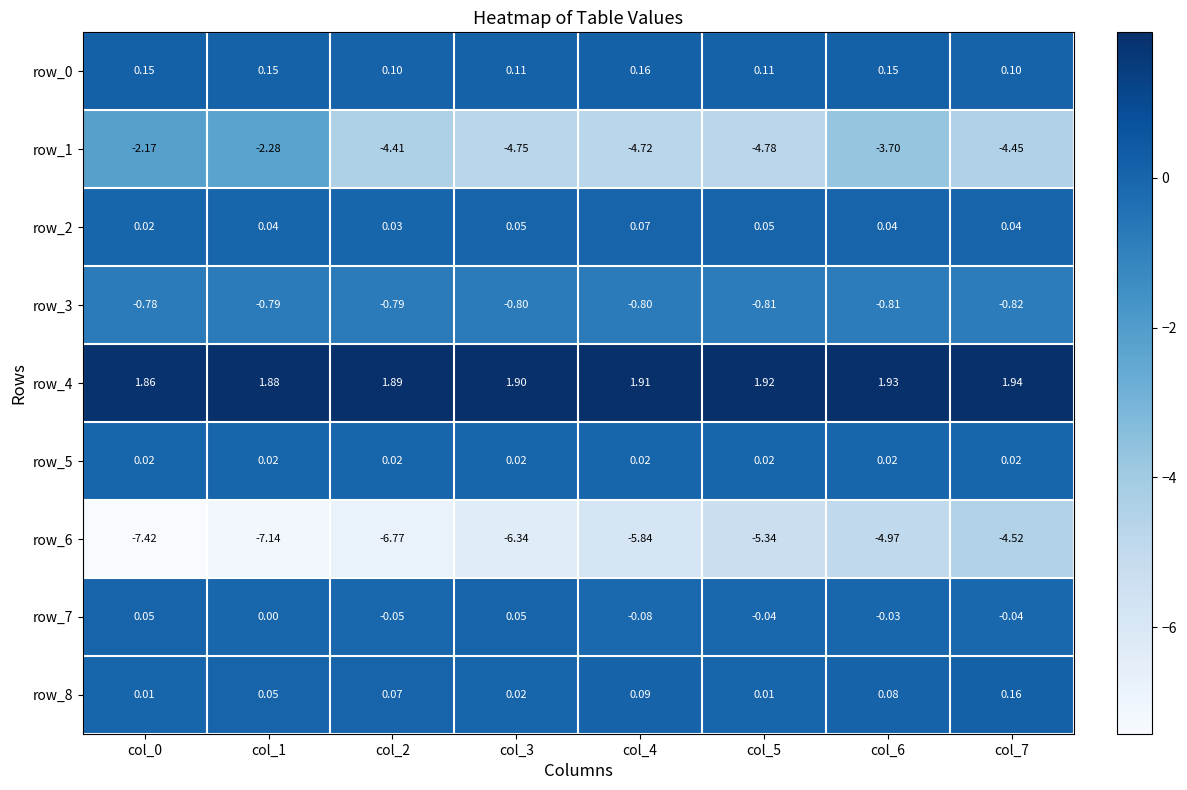

Is the value of row_3 at col_5 greater than the value of row_7 at col_5?

No